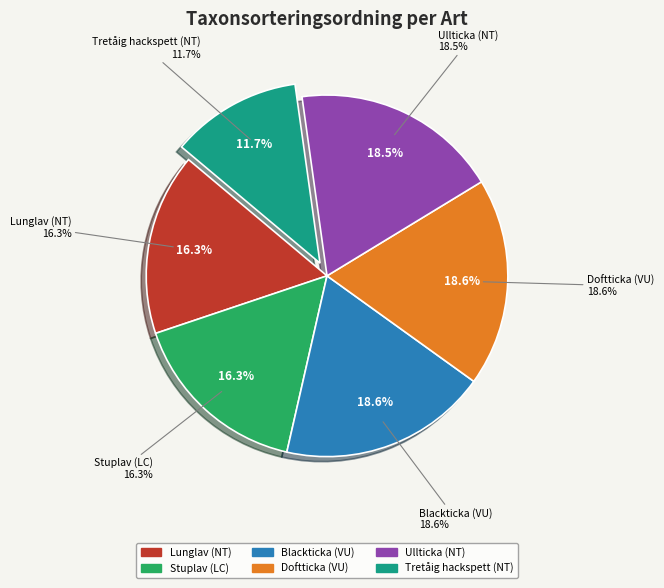

Combined, do Blackticka (VU) and Lunglav (NT) account for over 50%?

No